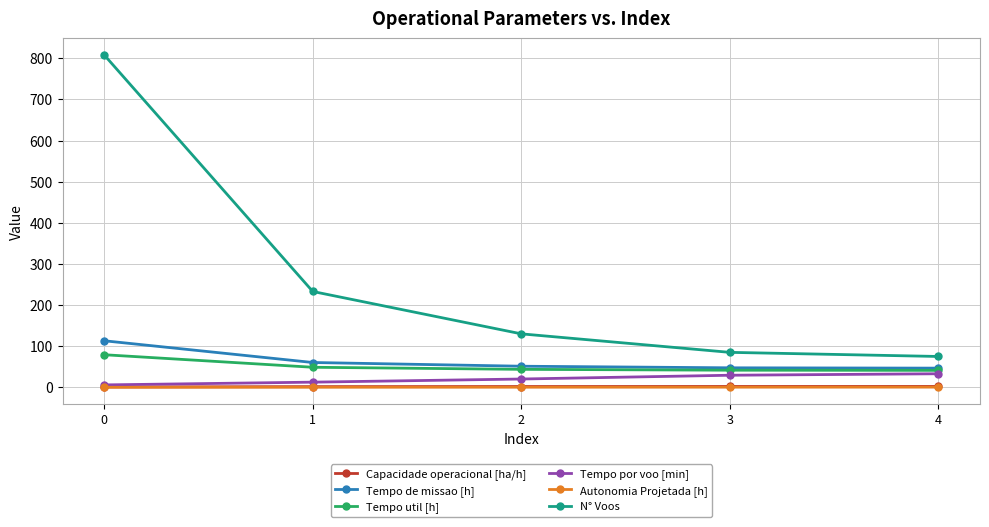

True or false: Tempo util [h] and Autonomia Projetada [h] cross at least once.

False